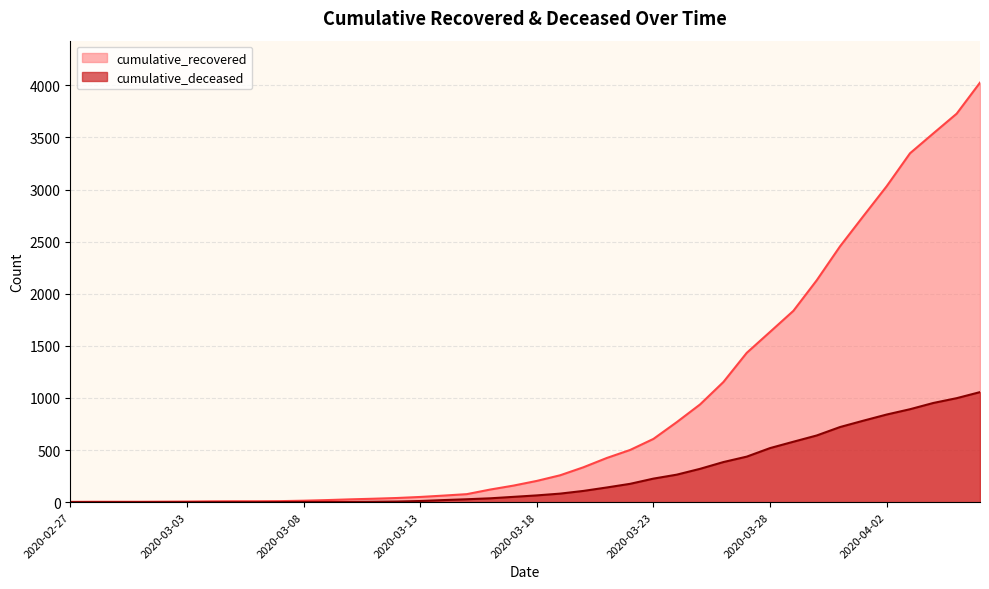

Which label corresponds to the smallest value in the chart?

2020-02-27